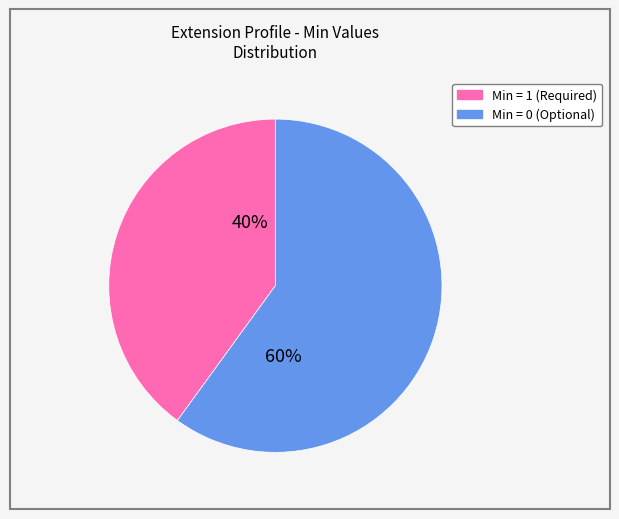

To the nearest percent, what is the average slice percentage?

50%